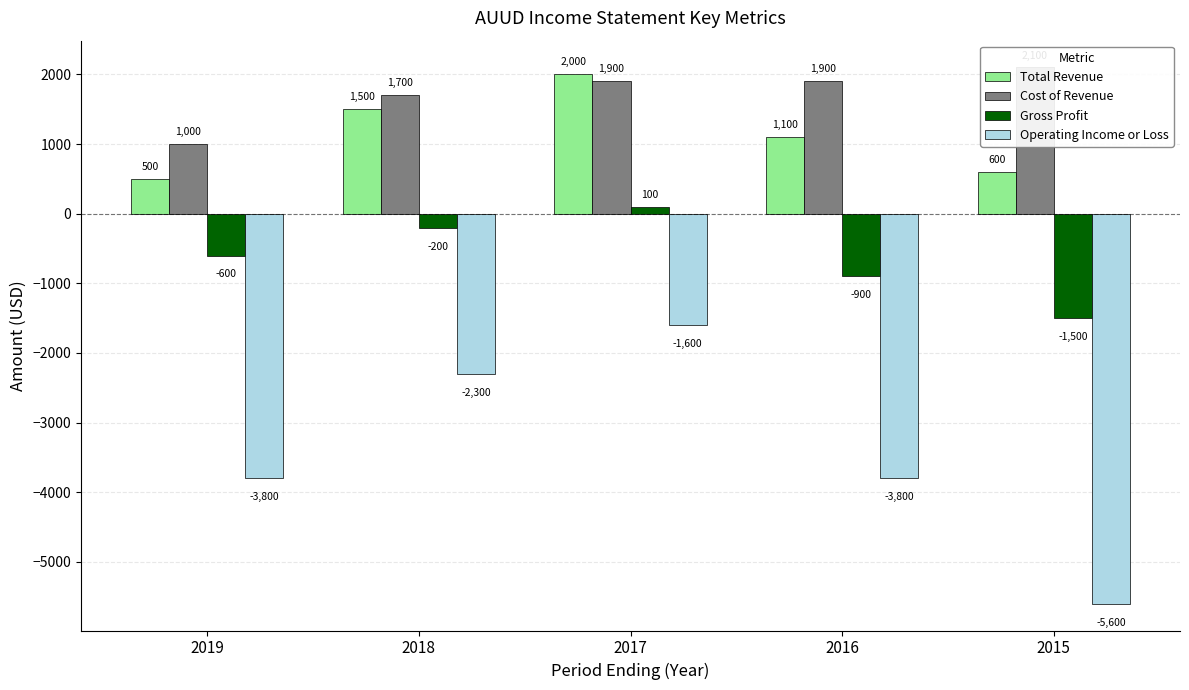

Reading left to right, extract all data points from this chart.

Total Revenue: 2019=500	2018=1500	2017=2000	2016=1100	2015=600
Cost of Revenue: 2019=1000	2018=1700	2017=1900	2016=1900	2015=2100
Gross Profit: 2019=-600	2018=-200	2017=100	2016=-900	2015=-1500
Operating Income or Loss: 2019=-3800	2018=-2300	2017=-1600	2016=-3800	2015=-5600